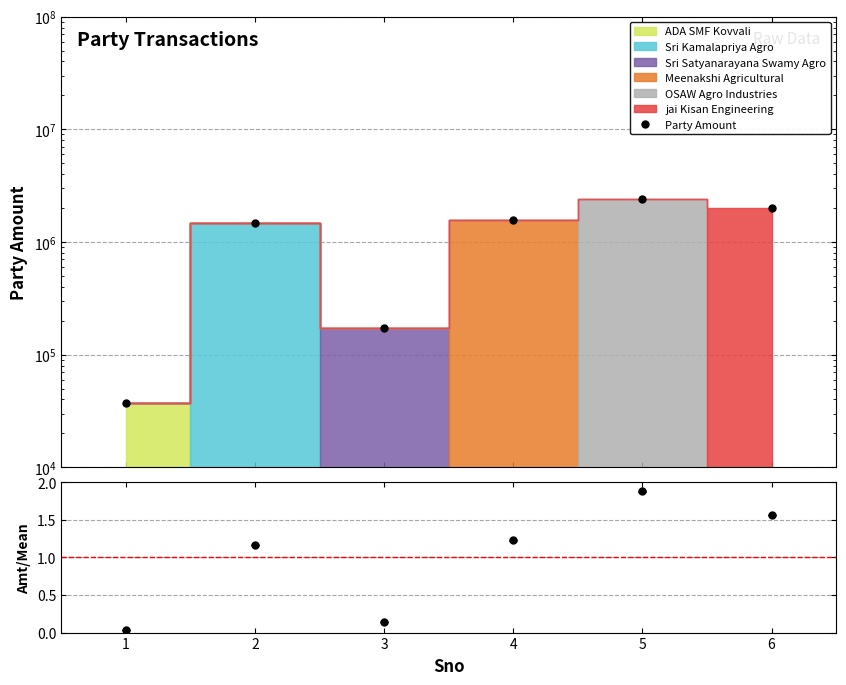

Reading left to right, list all the values displayed in this chart.

Party Amount: 36970.0	1486400.0	171790.0	1564900.0	2398650.0	2000000.0
Amount/Mean: 0.0	1.2	0.1	1.2	1.9	1.6